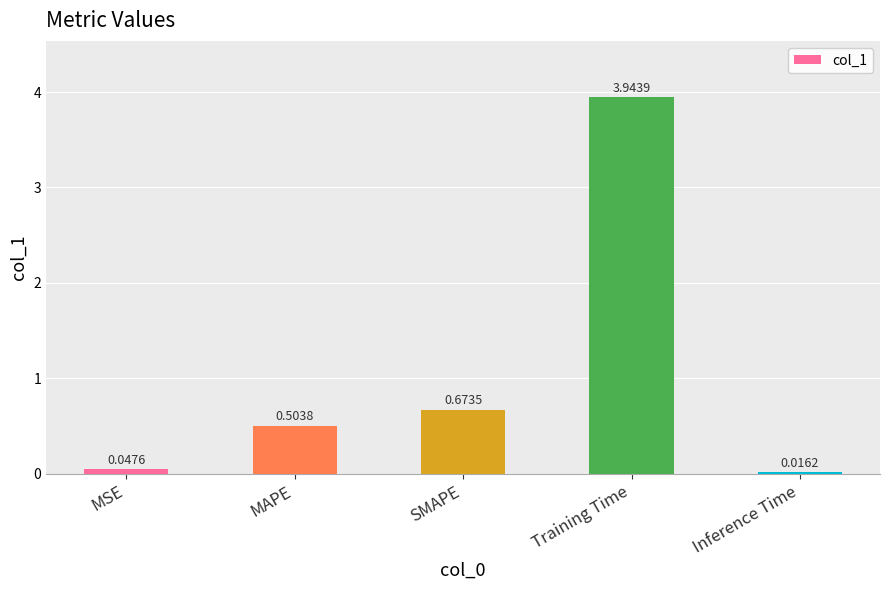

What is the average value?

1.0